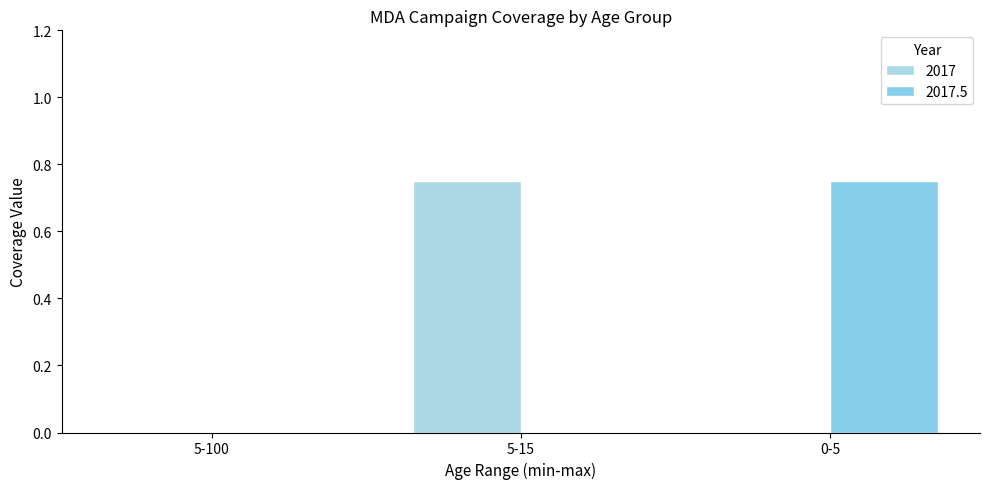

Does the chart contain stacked bars?

No